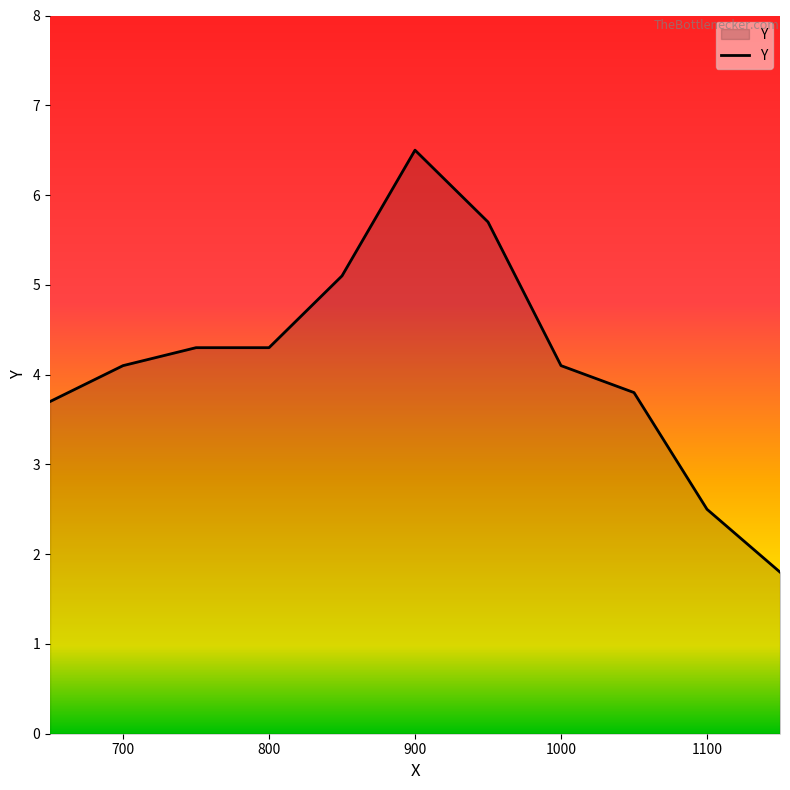

What is the greatest value displayed?

6.5